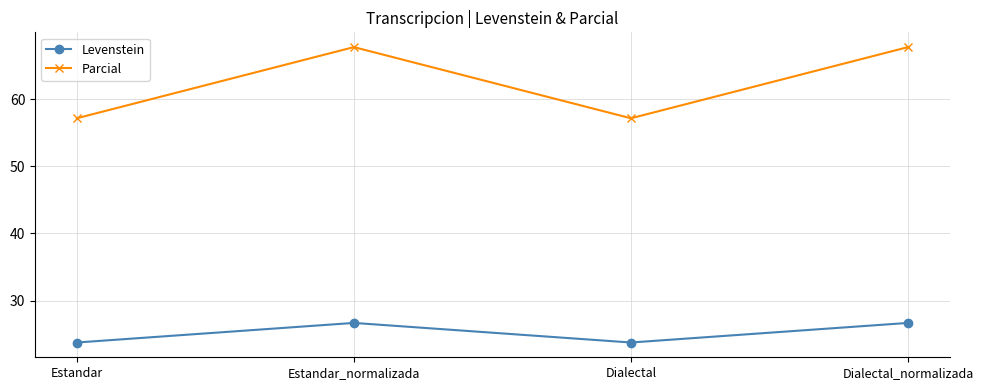

List the series in order of their overall mean, highest first.

Parcial, Levenstein